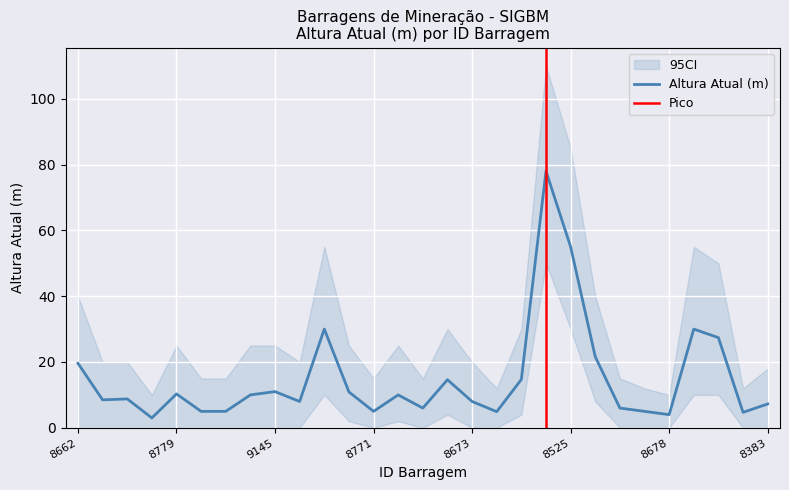

True or false: there are more than 1 points higher than both neighbors.

True